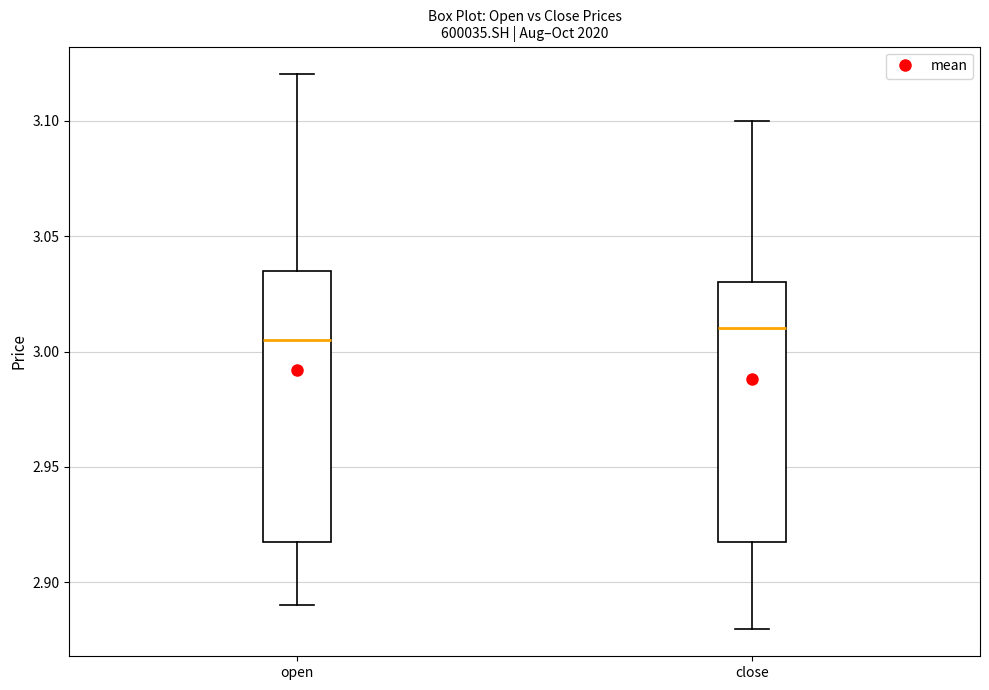

Reading left to right, transcribe this box plot: for each box, give where its median line is, the range the box spans, and where its two whiskers end, as read against the y-axis. The values are not printed on the chart, so give them approximately, as read against the axis.

open: median 3.005, box 2.920 to 3.035, whiskers 2.890 to 3.120
close: median 3.010, box 2.920 to 3.030, whiskers 2.880 to 3.100